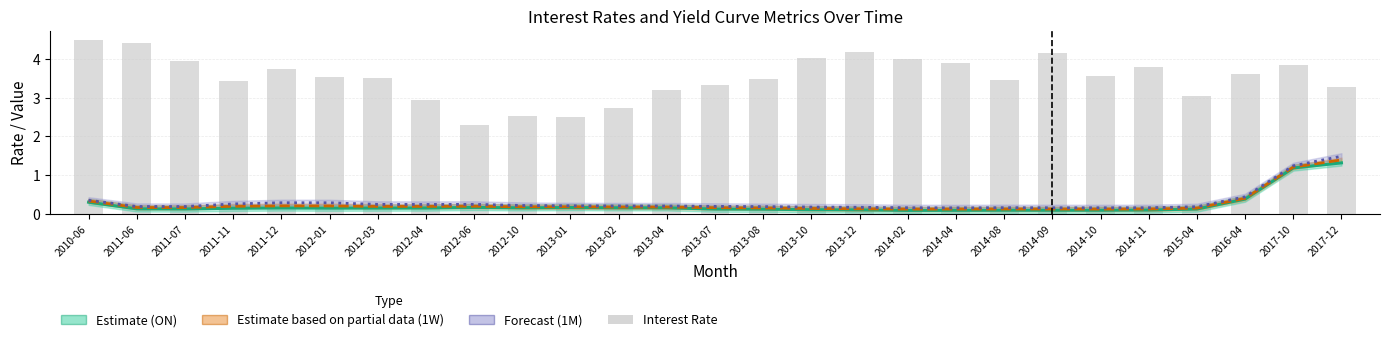

Reading left to right, what are all the values shown in this chart?

ON (Estimate): 2010-06=0.3	2011-06=0.1	2011-07=0.1	2011-11=0.1	2011-12=0.1	2012-01=0.1	2012-03=0.1	2012-04=0.1	2012-06=0.2	2012-10=0.2	2013-01=0.2	2013-02=0.2	2013-04=0.2	2013-07=0.1	2013-08=0.1	2013-10=0.1	2013-12=0.1	2014-02=0.1	2014-04=0.1	2014-08=0.1	2014-09=0.1	2014-10=0.1	2014-11=0.1	2015-04=0.1	2016-04=0.4	2017-10=1.2	2017-12=1.3
1W (Partial Estimate): 2010-06=0.3	2011-06=0.2	2011-07=0.2	2011-11=0.2	2011-12=0.2	2012-01=0.2	2012-03=0.2	2012-04=0.2	2012-06=0.2	2012-10=0.2	2013-01=0.2	2013-02=0.2	2013-04=0.2	2013-07=0.2	2013-08=0.1	2013-10=0.1	2013-12=0.1	2014-02=0.1	2014-04=0.1	2014-08=0.1	2014-09=0.1	2014-10=0.1	2014-11=0.1	2015-04=0.1	2016-04=0.4	2017-10=1.2	2017-12=1.4
1M (Forecast): 2010-06=0.3	2011-06=0.2	2011-07=0.2	2011-11=0.3	2011-12=0.3	2012-01=0.3	2012-03=0.2	2012-04=0.2	2012-06=0.2	2012-10=0.2	2013-01=0.2	2013-02=0.2	2013-04=0.2	2013-07=0.2	2013-08=0.2	2013-10=0.2	2013-12=0.2	2014-02=0.2	2014-04=0.2	2014-08=0.2	2014-09=0.2	2014-10=0.2	2014-11=0.2	2015-04=0.2	2016-04=0.4	2017-10=1.2	2017-12=1.5
INTEREST RATE: 2010-06=4.5	2011-06=4.4	2011-07=3.9	2011-11=3.4	2011-12=3.8	2012-01=3.5	2012-03=3.5	2012-04=3.0	2012-06=2.3	2012-10=2.5	2013-01=2.5	2013-02=2.7	2013-04=3.2	2013-07=3.3	2013-08=3.5	2013-10=4.0	2013-12=4.2	2014-02=4.0	2014-04=3.9	2014-08=3.5	2014-09=4.2	2014-10=3.6	2014-11=3.8	2015-04=3.0	2016-04=3.6	2017-10=3.9	2017-12=3.3